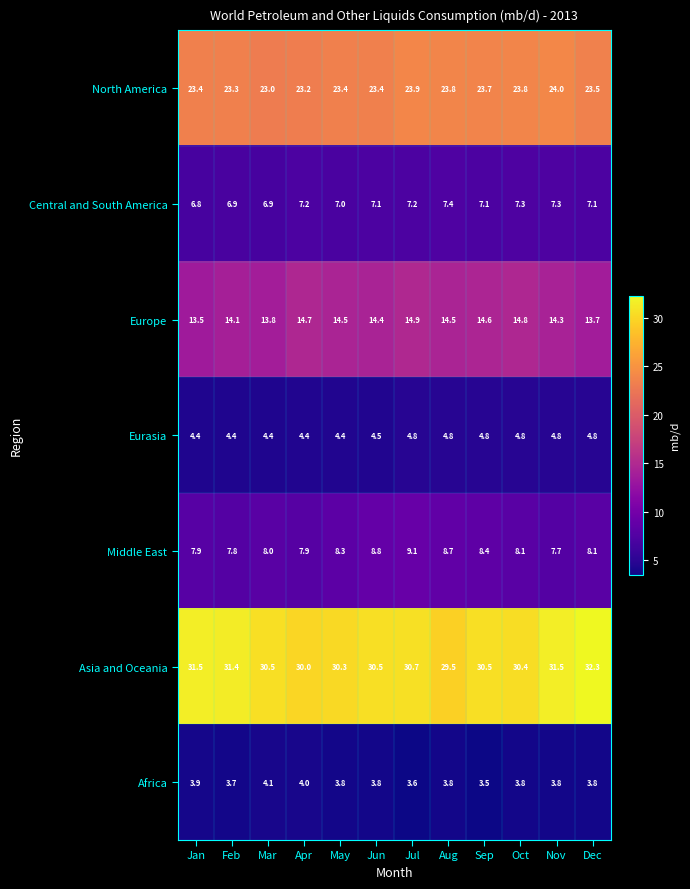

At Oct, list the series in order from largest to smallest.

Asia and Oceania, North America, Europe, Middle East, Central and South America, Eurasia, Africa